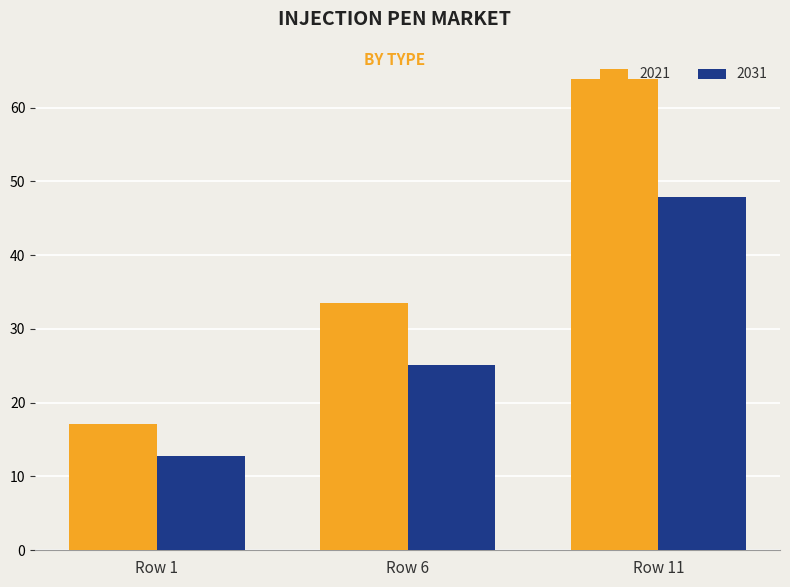

At which label is 2021 closest to 40?

Row 6